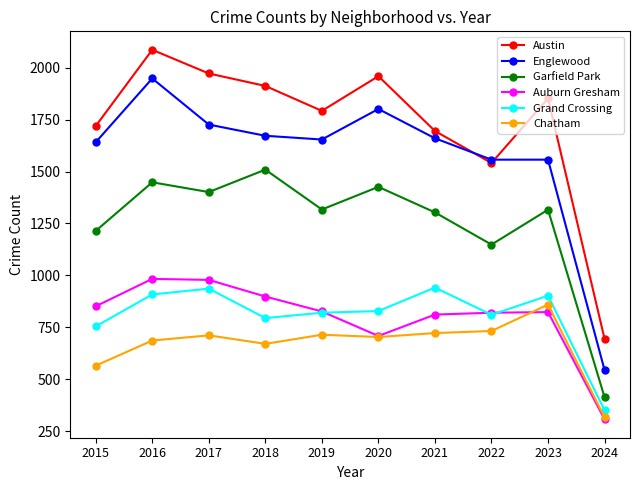

Which series has the largest range (max minus min)?

Englewood